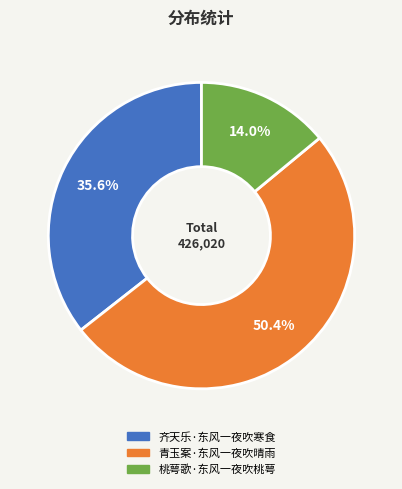

The 齐天乐·东风一夜吹寒食 slice represents 36% of the pie. True or false?

True